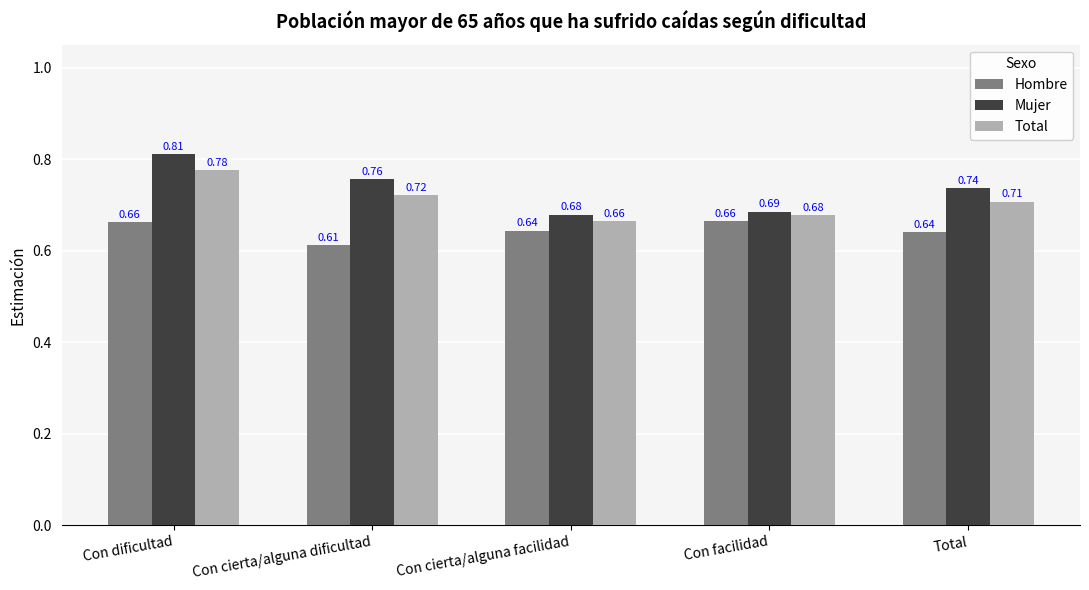

What is the sum of the Hombre values at Total and Con dificultad?

1.3